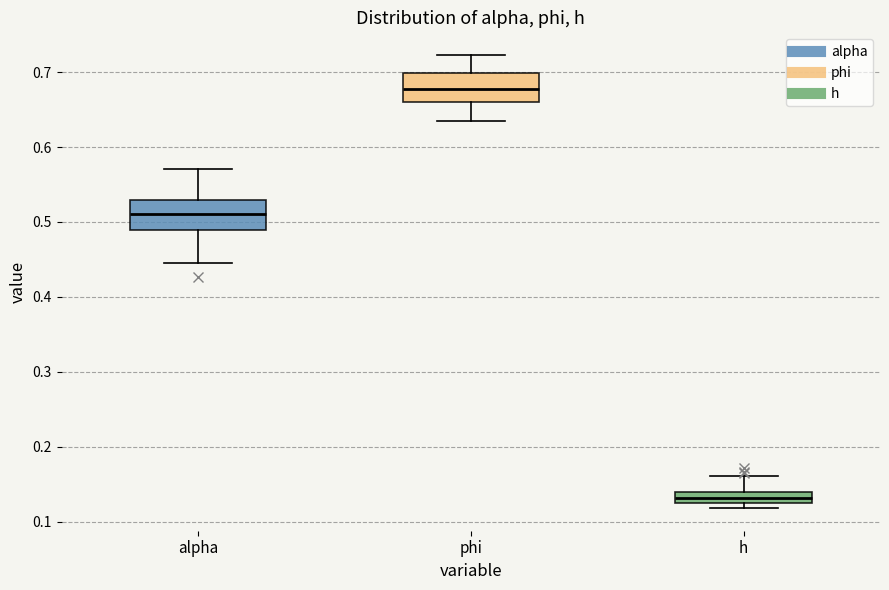

Where does the upper whisker of the box for phi end on the y-axis? The values are not printed on the chart, so give them approximately, as read against the axis.

0.72